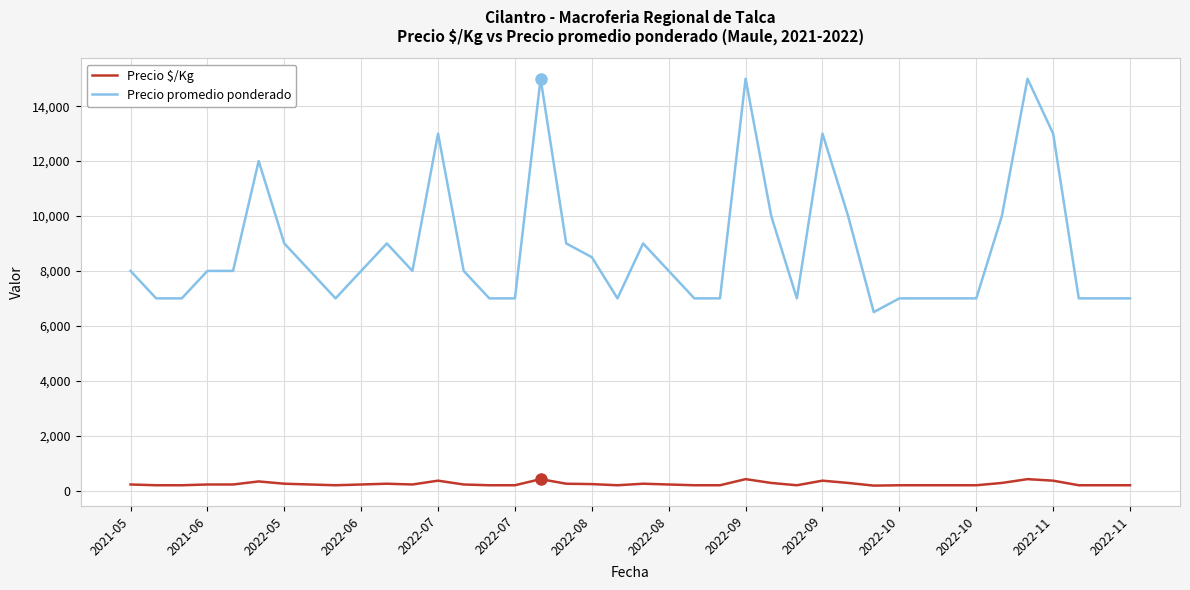

True or false: Precio promedio ponderado and Precio $/Kg cross at least once.

False